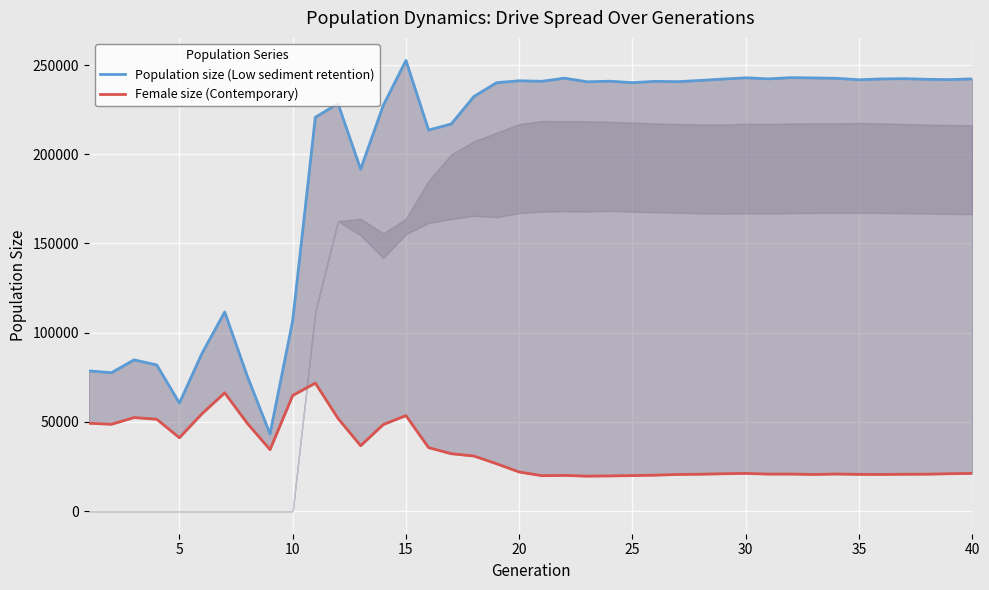

True or false: Population size (Low sediment retention) and Female size (Contemporary) cross at least once.

False